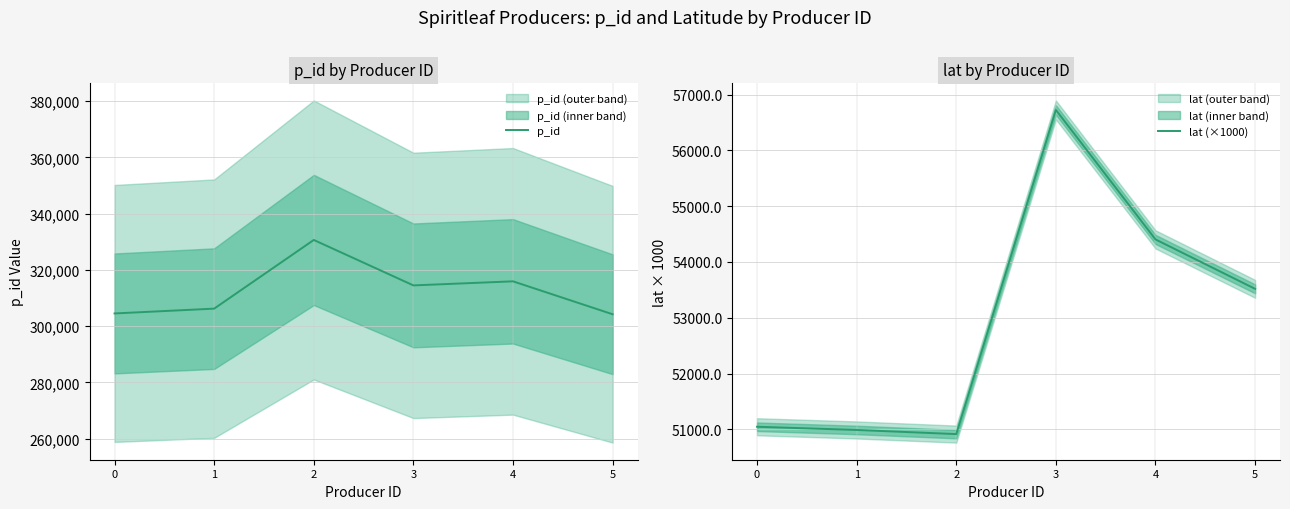

What is the total value across all series at 3?

371205.3